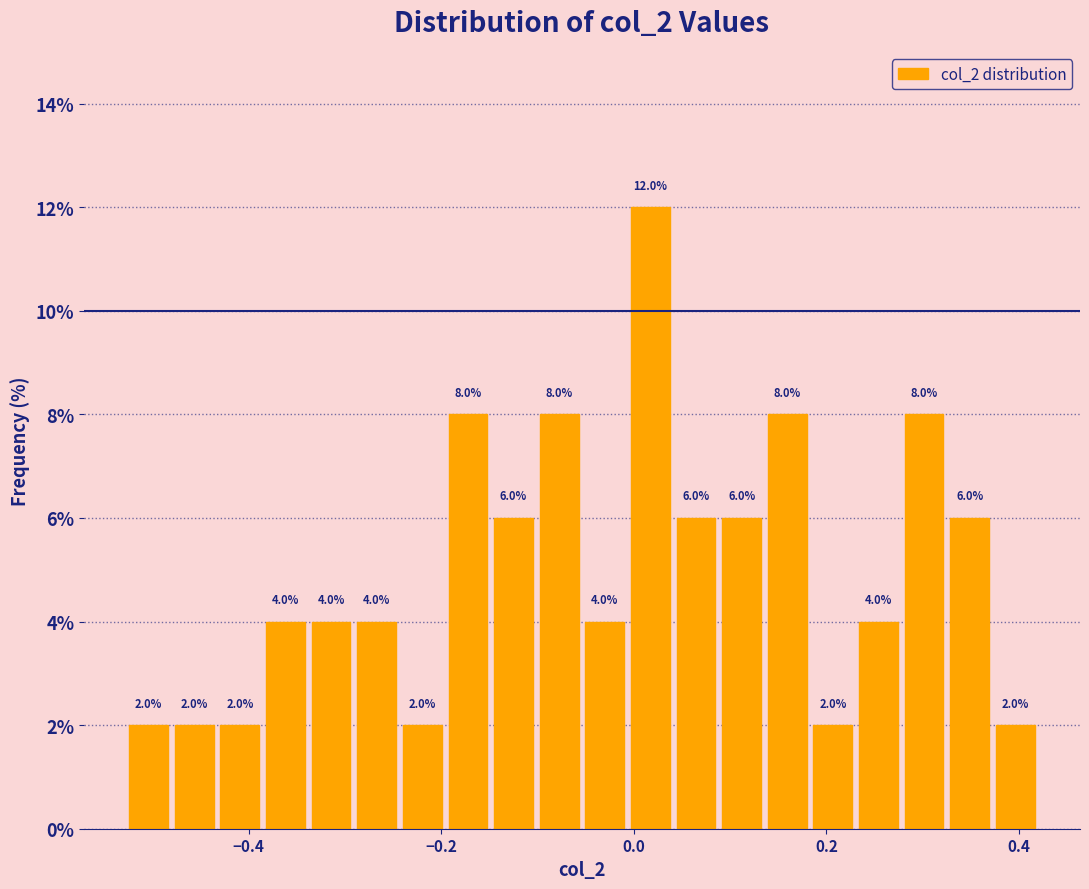

Read against the x-axis, roughly where is the centre of the tallest bar?

0.02